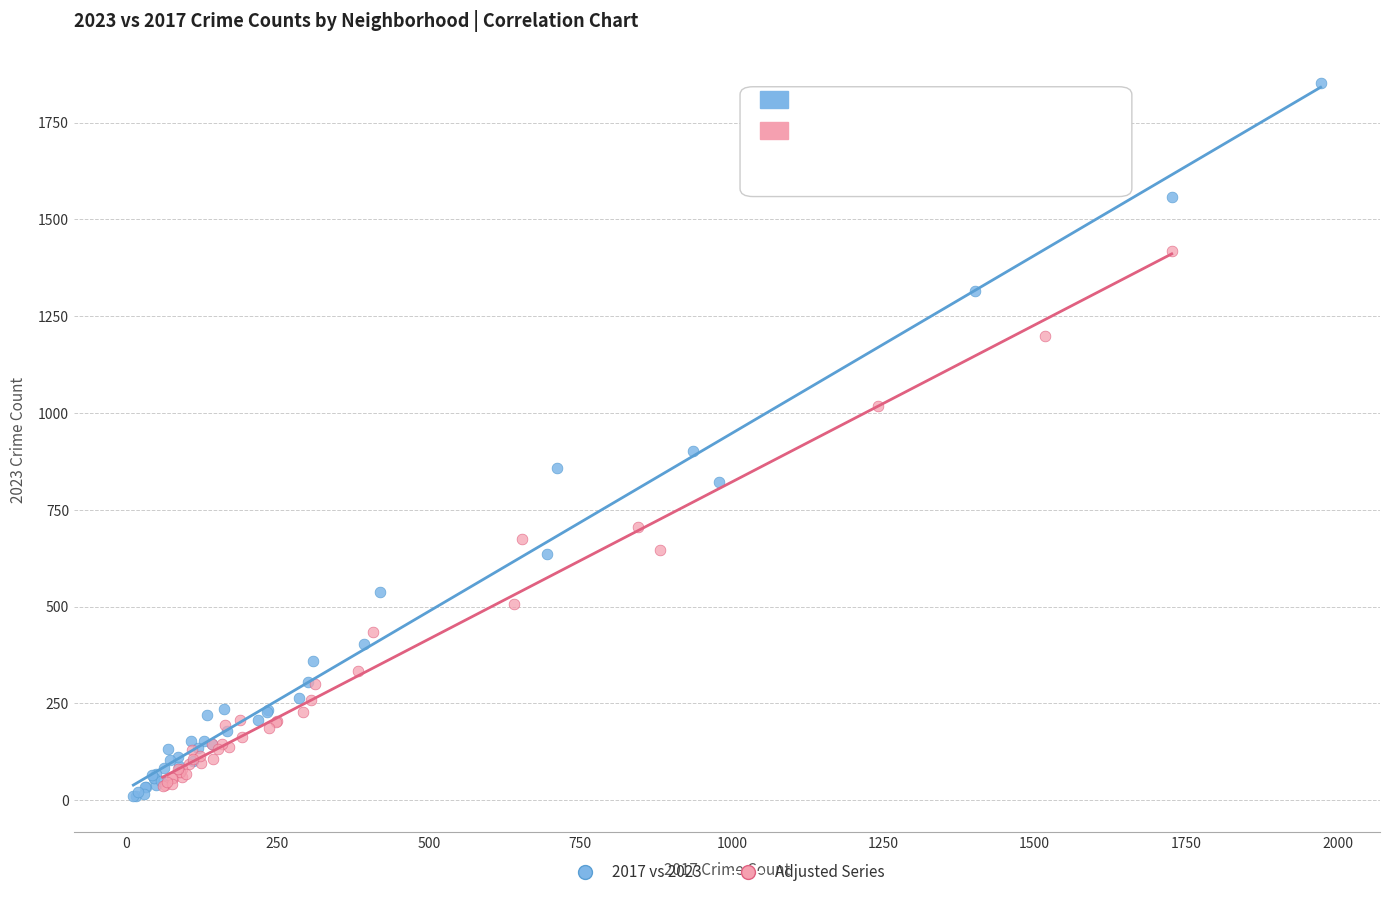

Which series contains the highest Y value?

2017 vs 2023